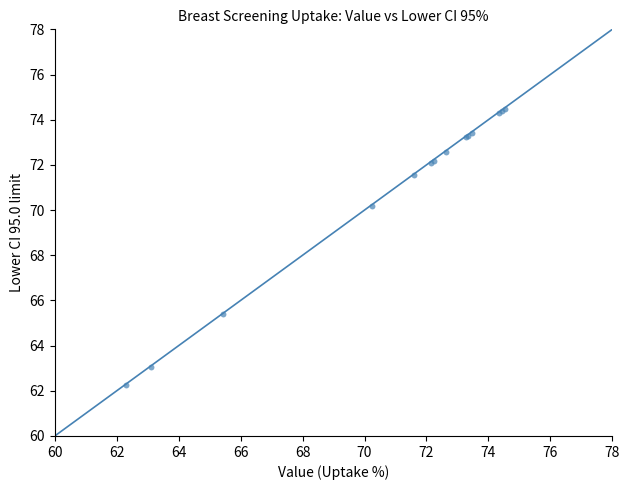

What Y value in the scatter plot is closest to 68?

70.2